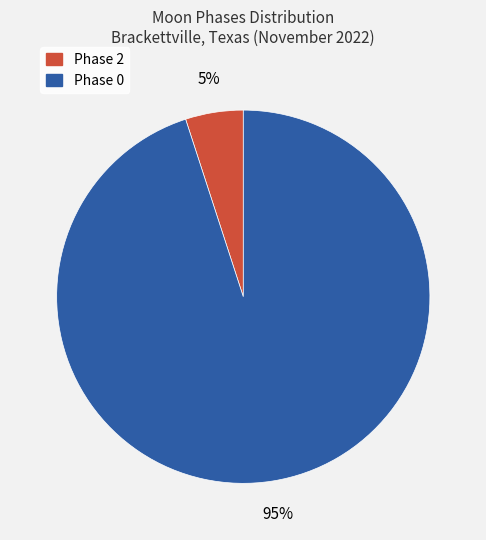

To the nearest percent, what percentage of the pie is Phase 2?

5%